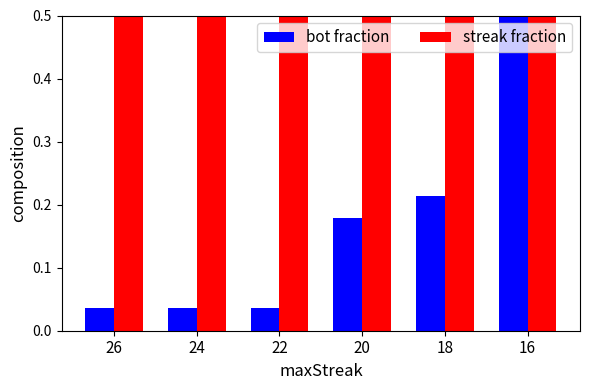

At which category is the sum across all series the highest?

16